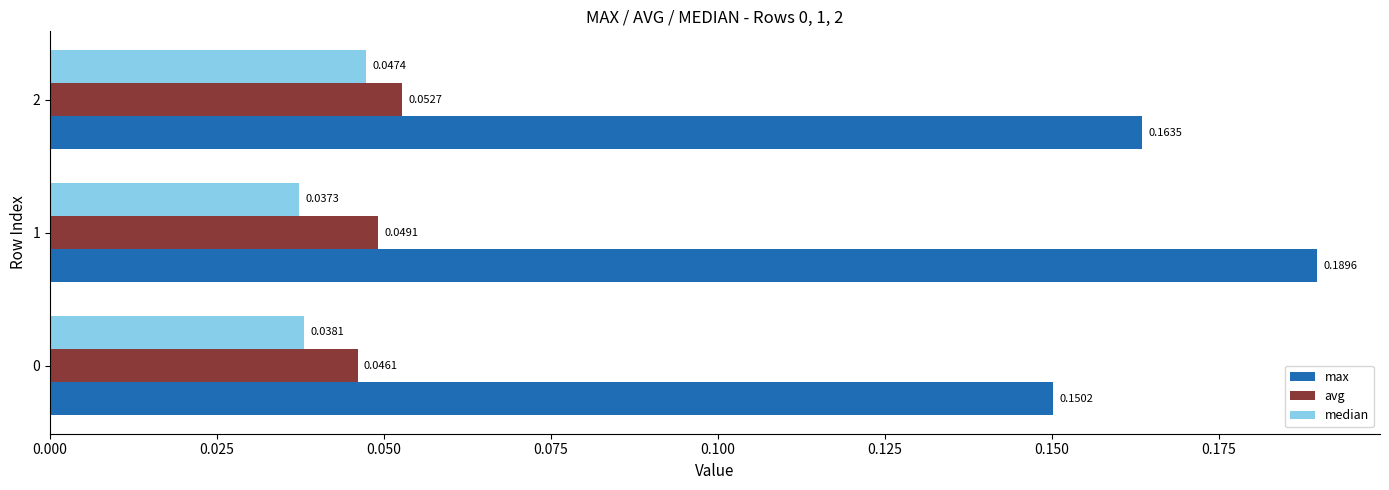

Which series has the largest range (max minus min)?

max